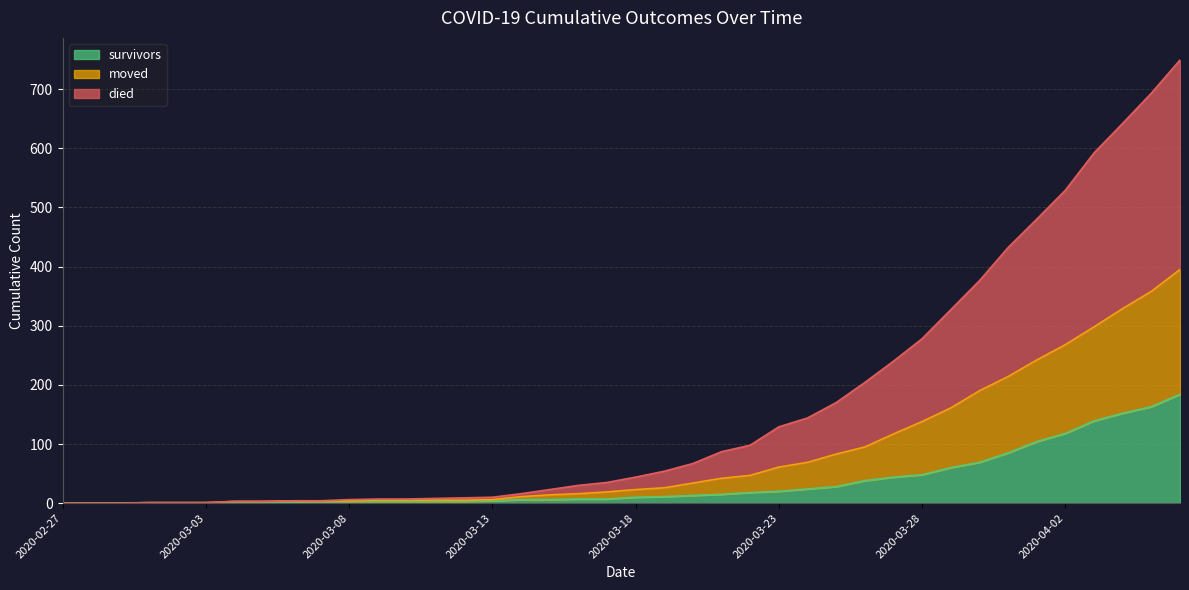

The value of survivors at 2020-03-11 is 1. True or false?

False